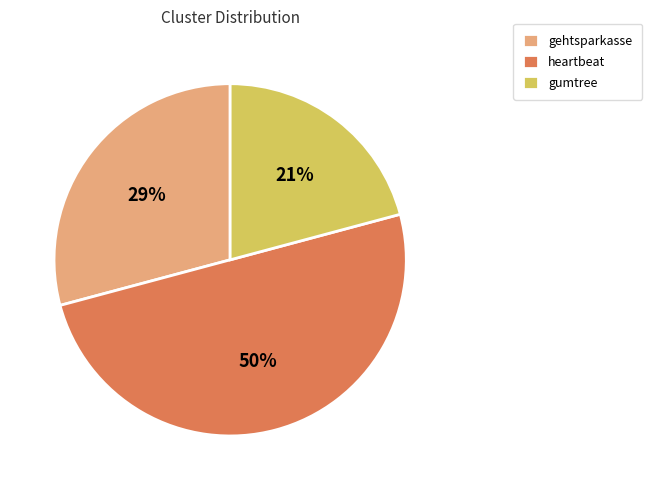

Which category has the biggest portion of the pie?

heartbeat